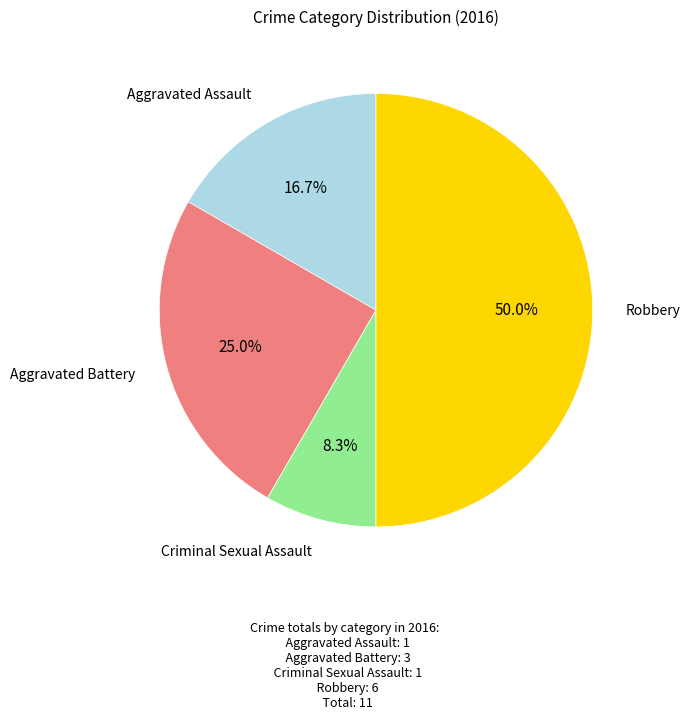

How many slices are in this pie chart?

4